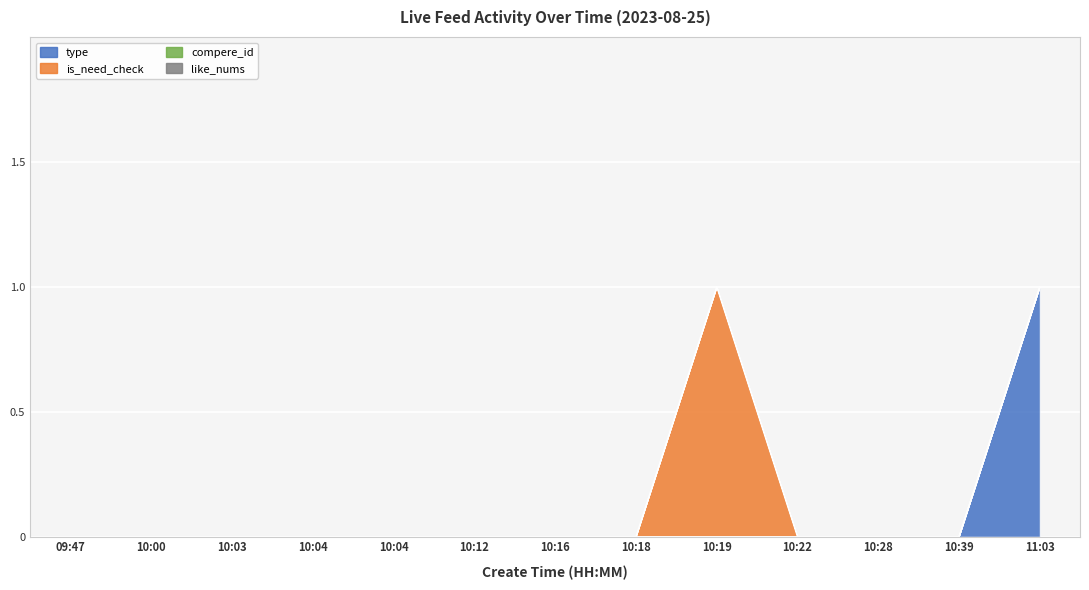

Reading left to right, list all the values displayed in this chart.

type: 0	0	0	0	0	0	0	0	0	0	0	0	1
is_need_check: 0	0	0	0	0	0	0	0	1	0	0	0	0
compere_id: 0	0	0	0	0	0	0	0	0	0	0	0	0
like_nums: 0	0	0	0	0	0	0	0	0	0	0	0	0